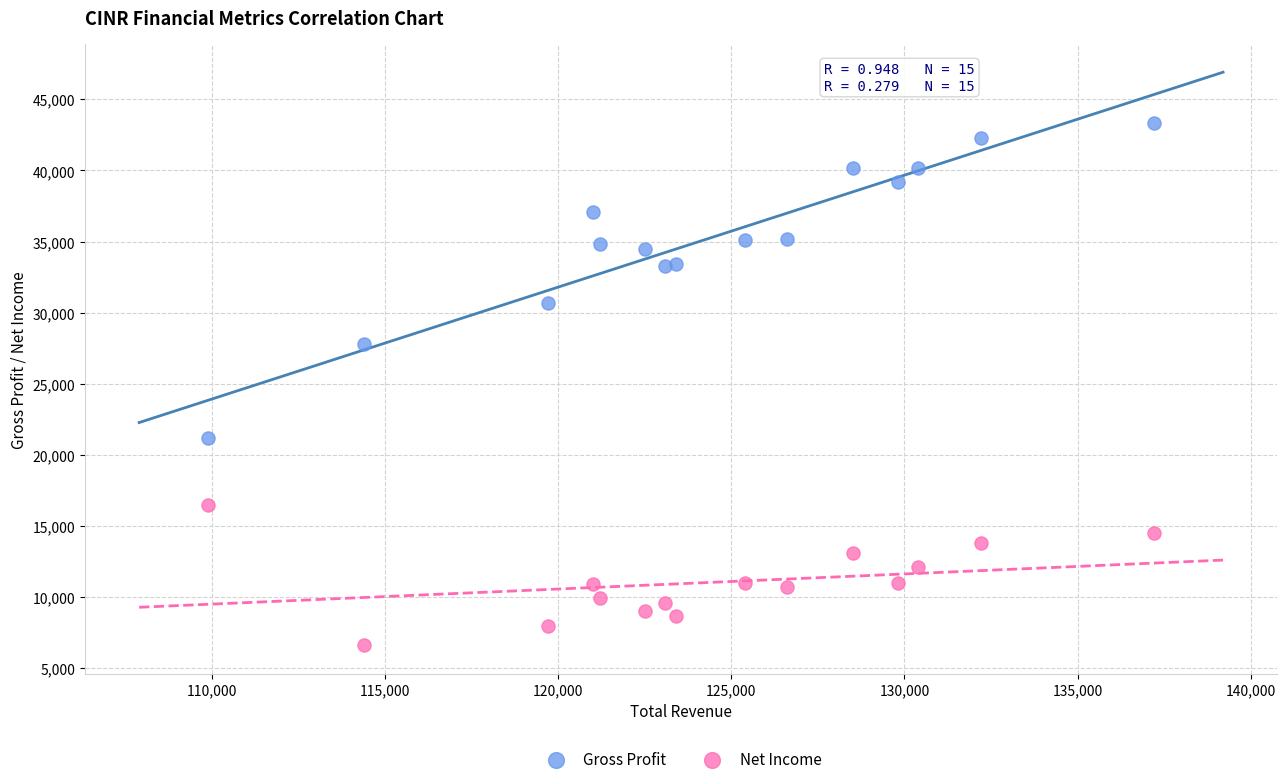

What are all the series names shown in the legend?

Gross Profit, Net Income